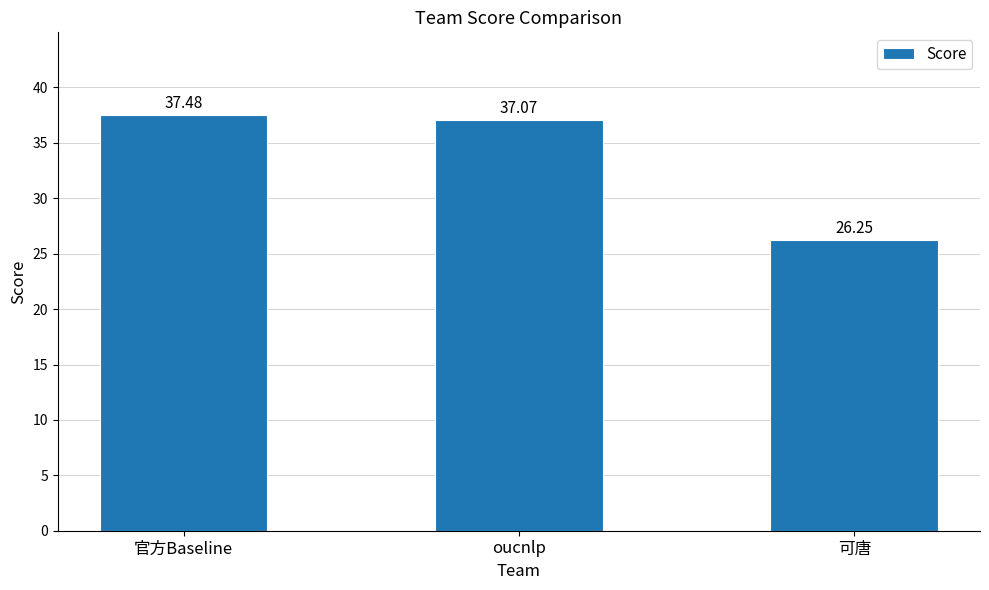

What is the ratio of the value at 可唐 to the value at 官方Baseline?

0.7